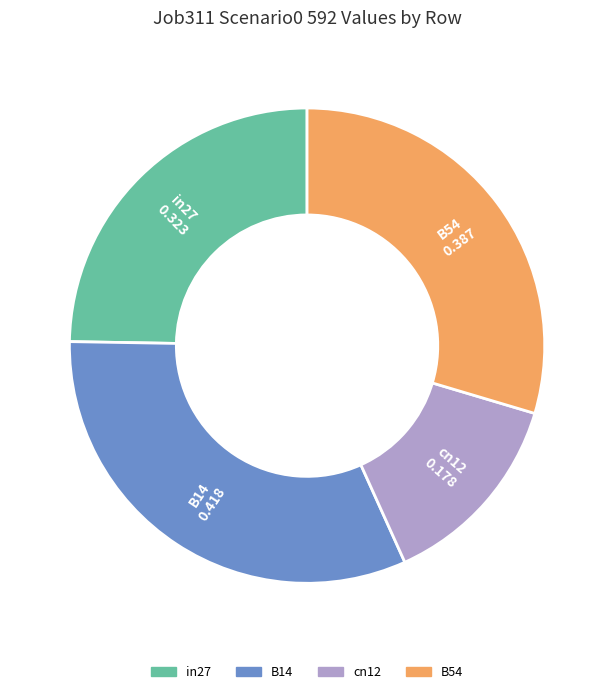

Does any single category account for the majority?

No